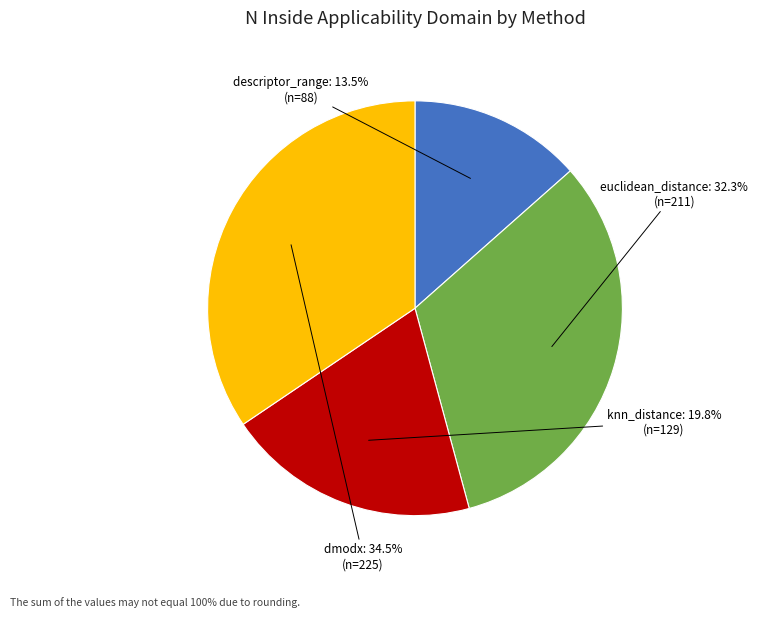

What is the largest slice in the pie chart?

dmodx